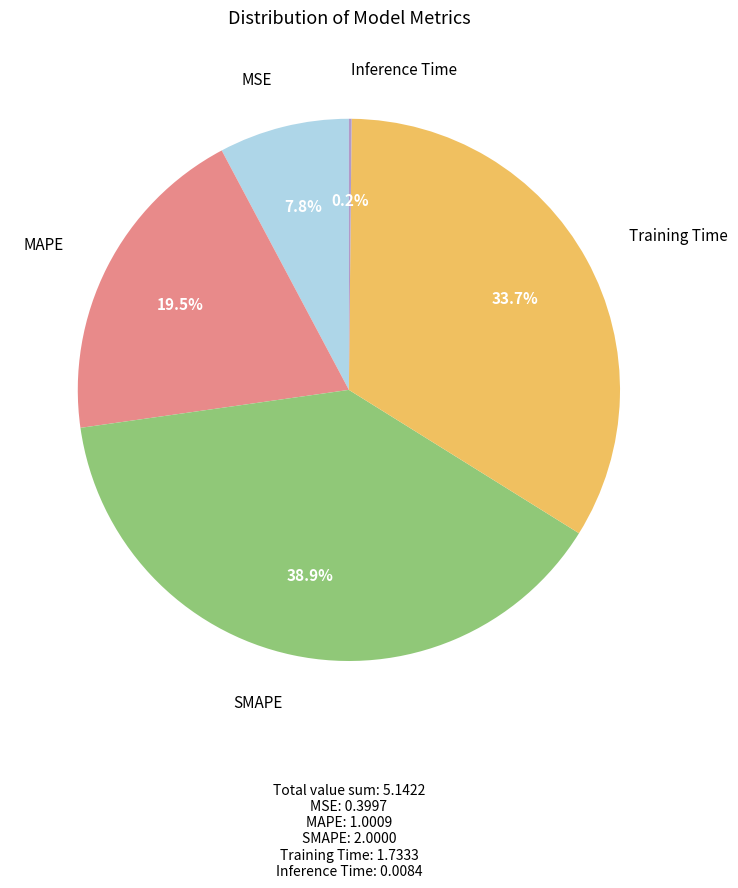

Is there any slice that represents more than half of the pie?

No